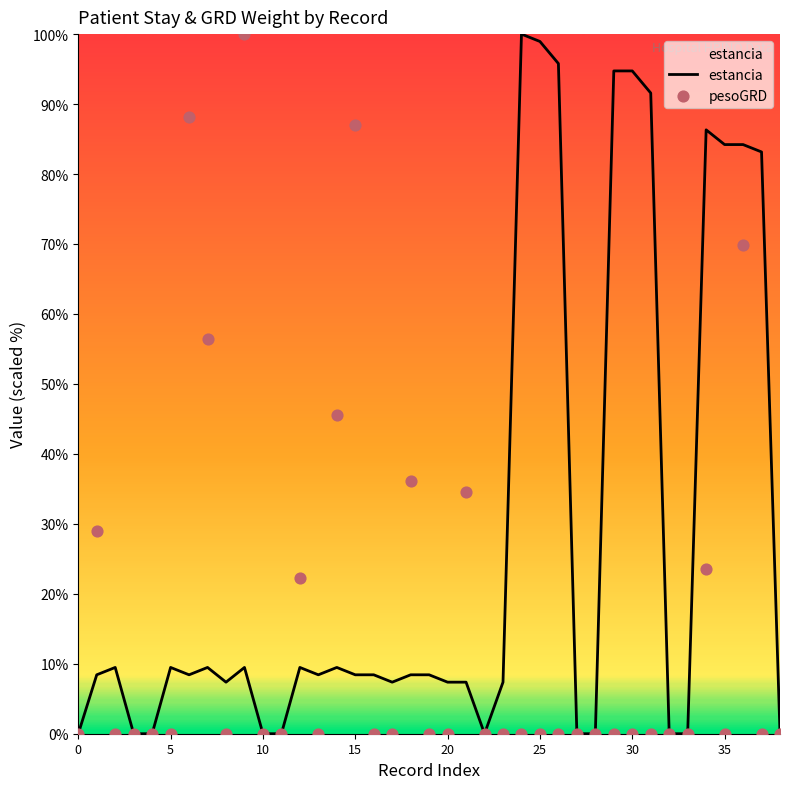

Which series has the largest total across all categories?

estancia